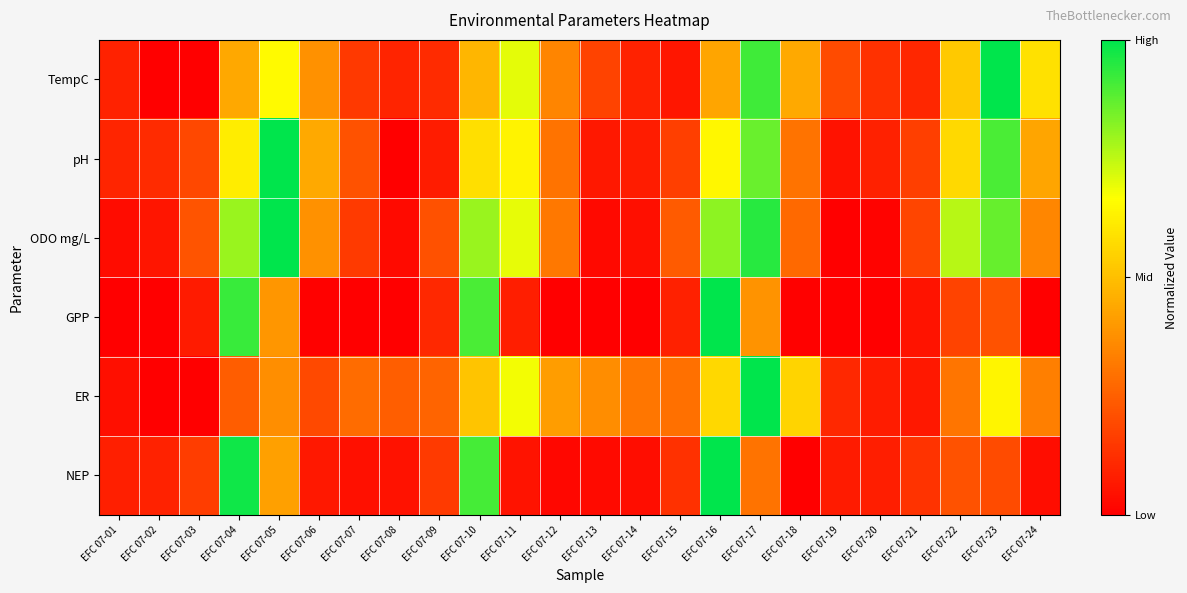

Rank the series by their maximum value, from highest to lowest.

TempC, pH, ODO mg/L, GPP, ER, NEP